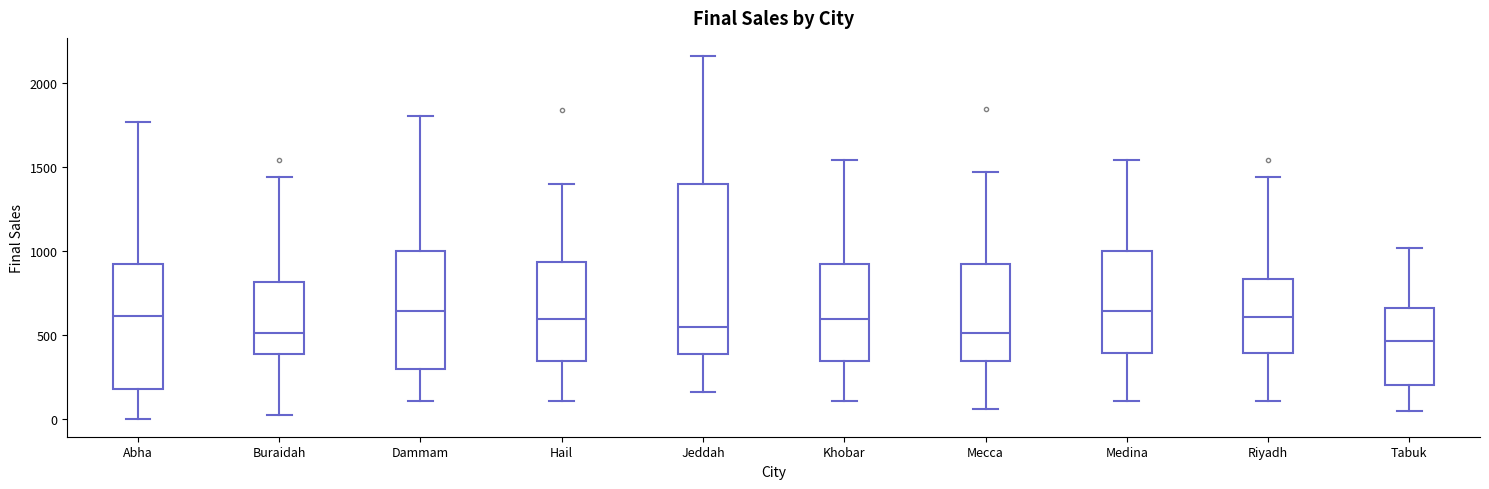

Reading left to right, transcribe this box plot: for each box, give where its median line is, the range the box spans, and where its two whiskers end, as read against the y-axis. The values are not printed on the chart, so give them approximately, as read against the axis.

Abha: median 600, box 200 to 900, whiskers 0 to 1750
Buraidah: median 500, box 400 to 800, whiskers 0 to 1450
Dammam: median 650, box 300 to 1000, whiskers 100 to 1800
Hail: median 600, box 350 to 950, whiskers 100 to 1400
Jeddah: median 550, box 400 to 1400, whiskers 150 to 2150
Khobar: median 600, box 350 to 900, whiskers 100 to 1550
Mecca: median 500, box 350 to 900, whiskers 50 to 1450
Medina: median 650, box 400 to 1000, whiskers 100 to 1550
Riyadh: median 600, box 400 to 850, whiskers 100 to 1450
Tabuk: median 450, box 200 to 650, whiskers 50 to 1000